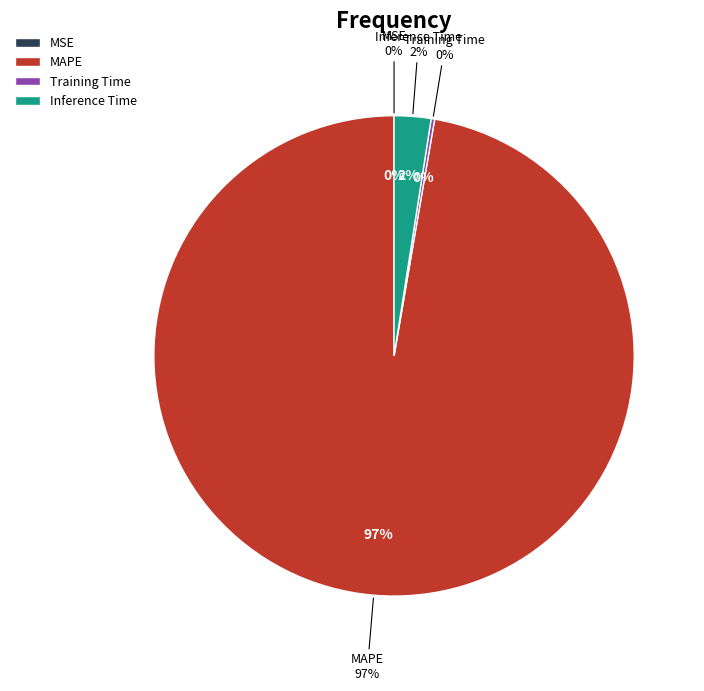

To the nearest percent, what is the average slice percentage?

25%